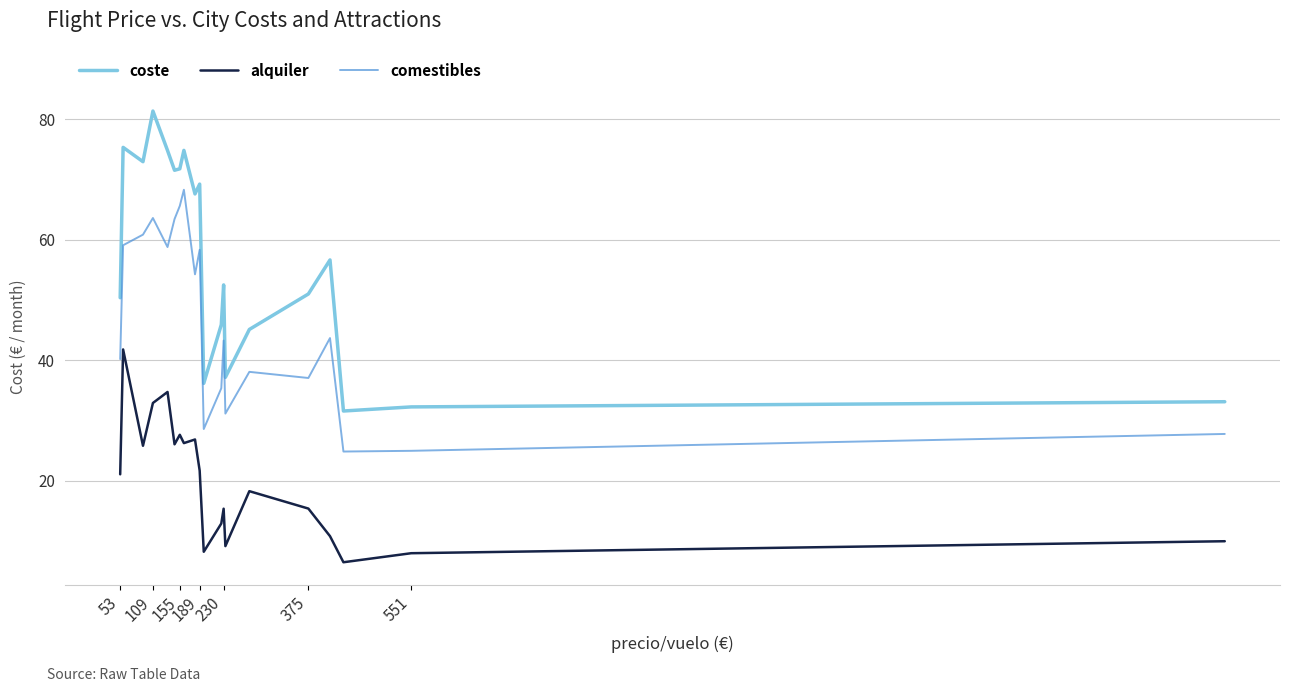

List the series in order of their overall mean, lowest first.

alquiler, comestibles, coste